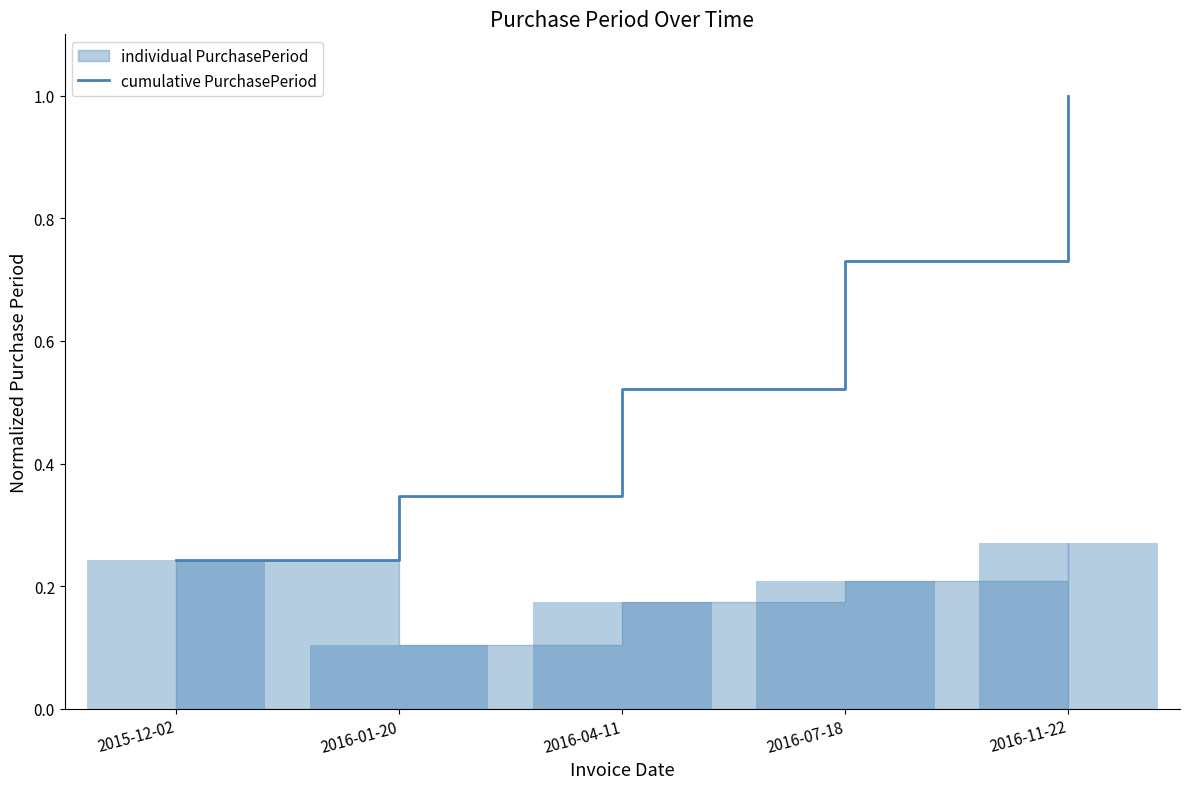

What is the difference between the maximum and minimum values?

0.8